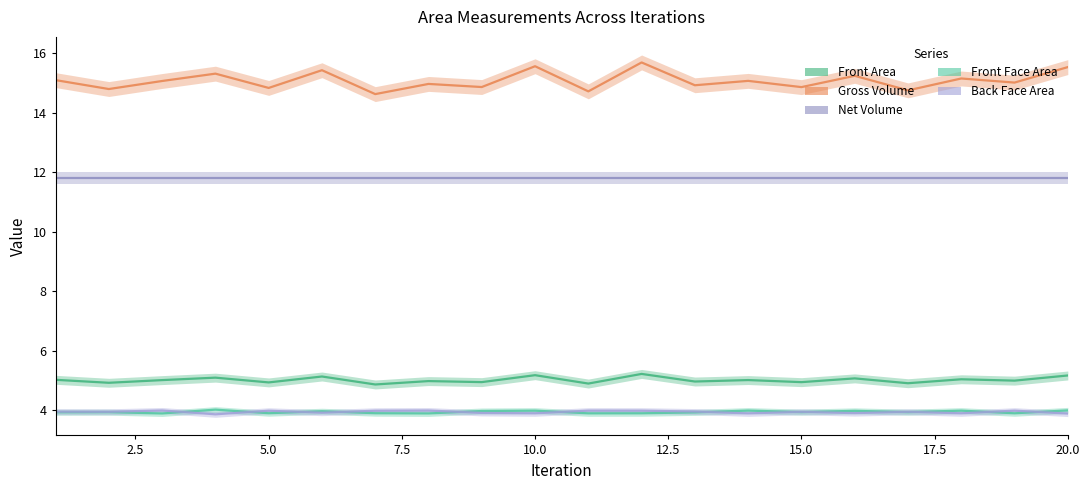

At how many categories does at least one series exceed 5?

20